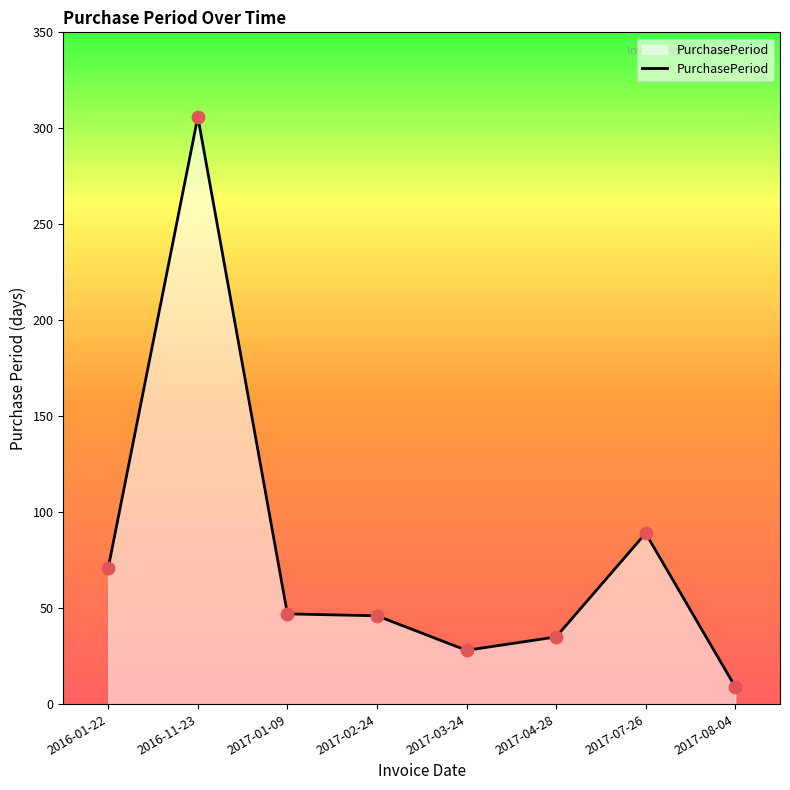

What is the change in value from 2016-01-22 to 2017-03-24?

-43